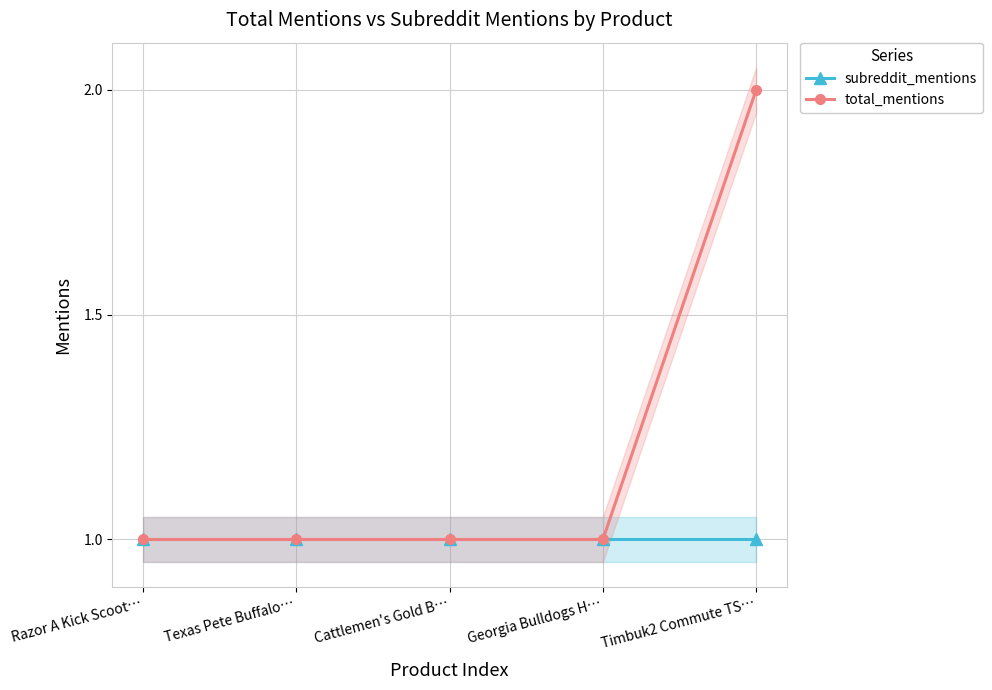

True or false: subreddit_mentions and total_mentions intersect in this chart.

False